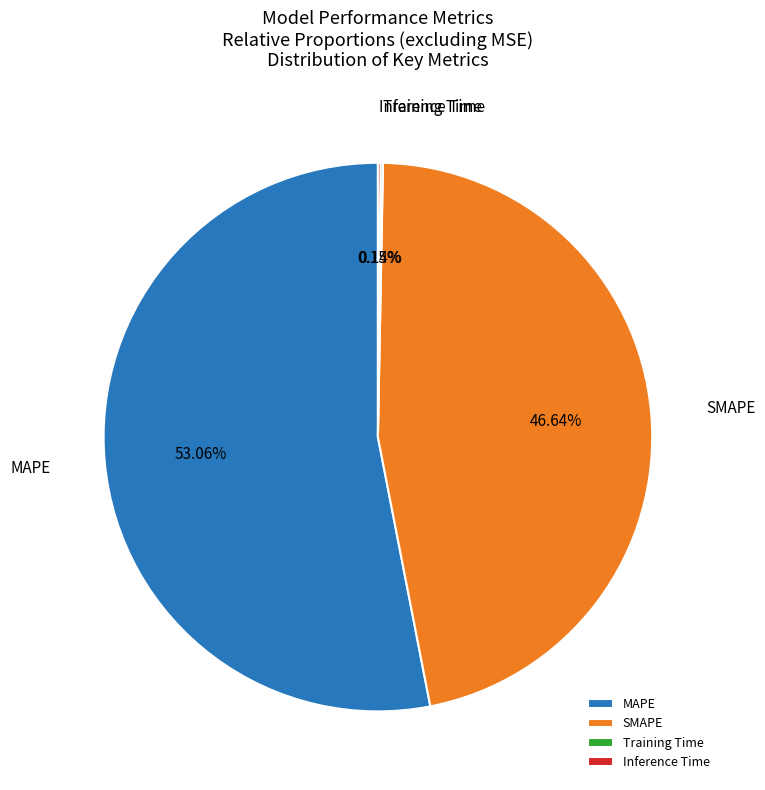

Which category accounts for the majority?

MAPE